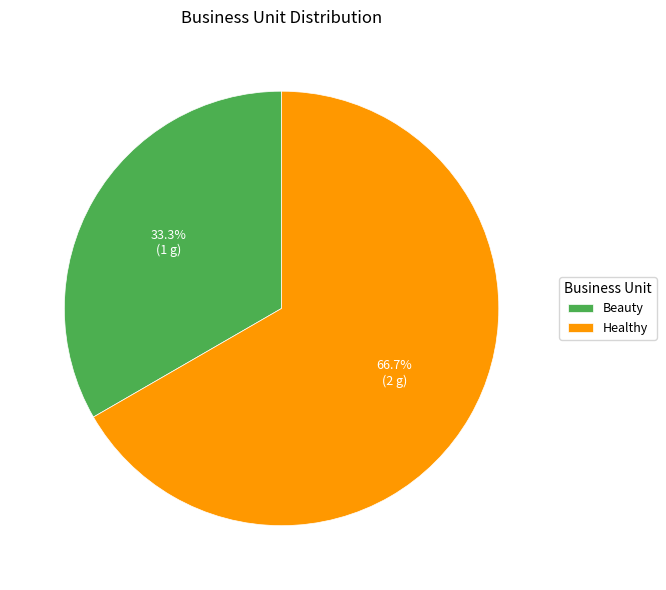

What is the smallest slice in the pie chart?

Beauty